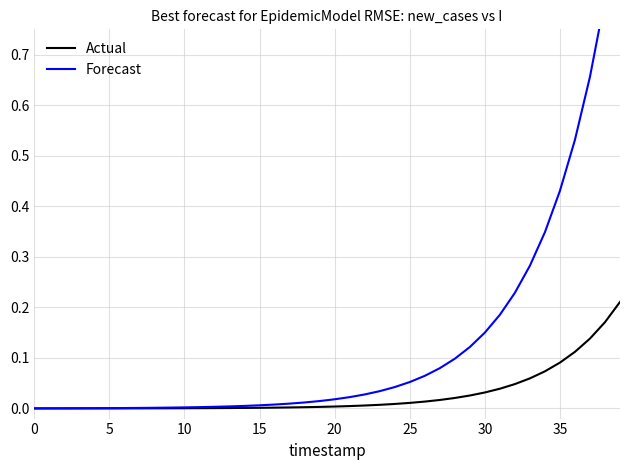

What is the label of the 25th point from the right?

15